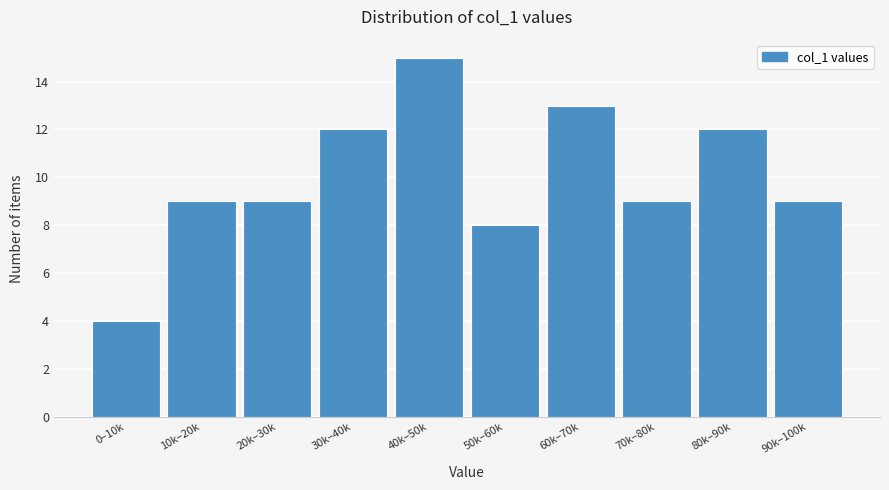

Reading right to left, list all the values displayed in this chart.

90k–100k=9	80k–90k=12	70k–80k=9	60k–70k=13	50k–60k=8	40k–50k=15	30k–40k=12	20k–30k=9	10k–20k=9	0–10k=4